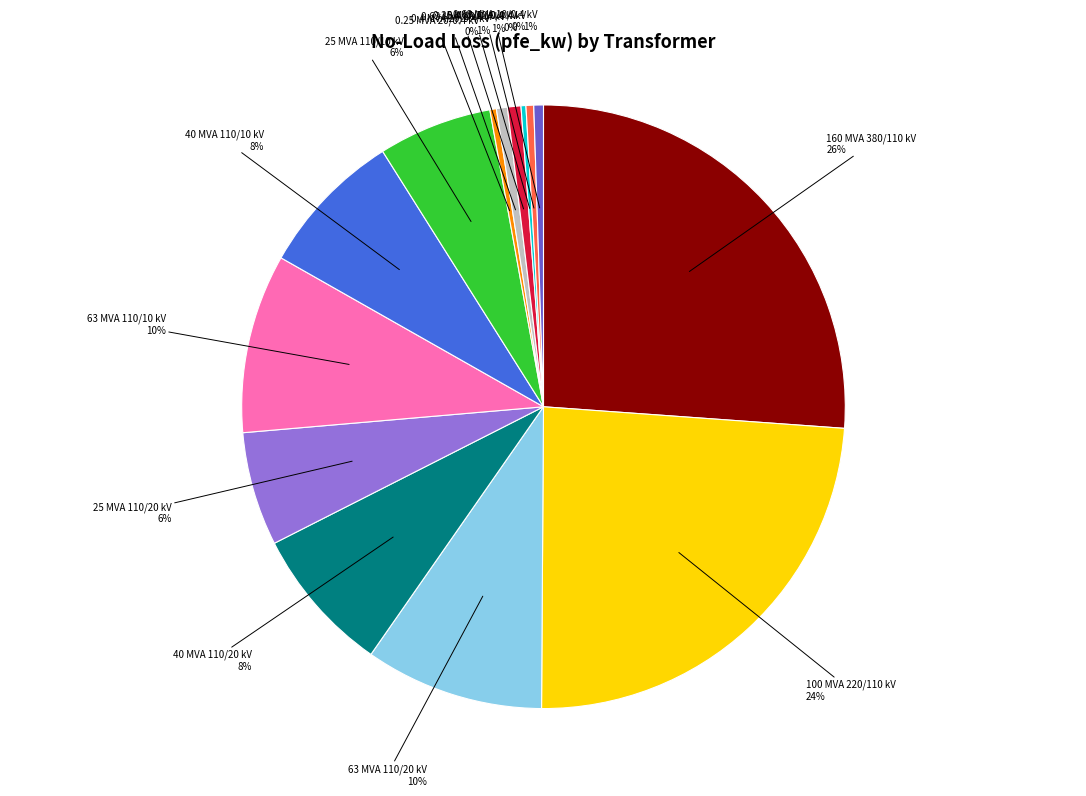

To the nearest percent, what is the average slice percentage?

7%